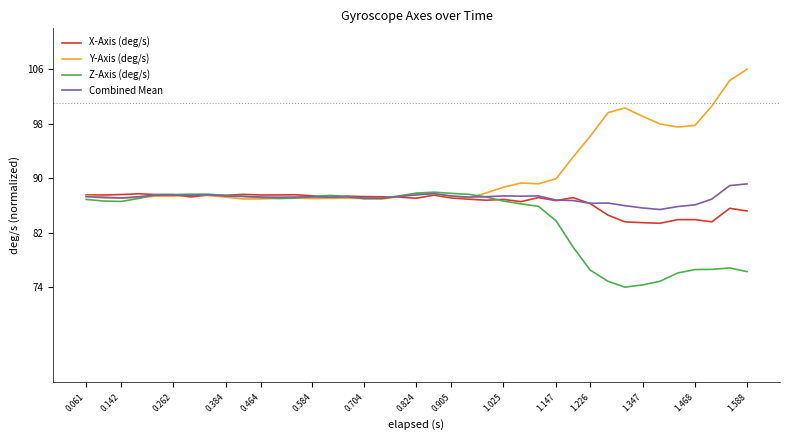

Is this an area chart (filled region under the line)?

No